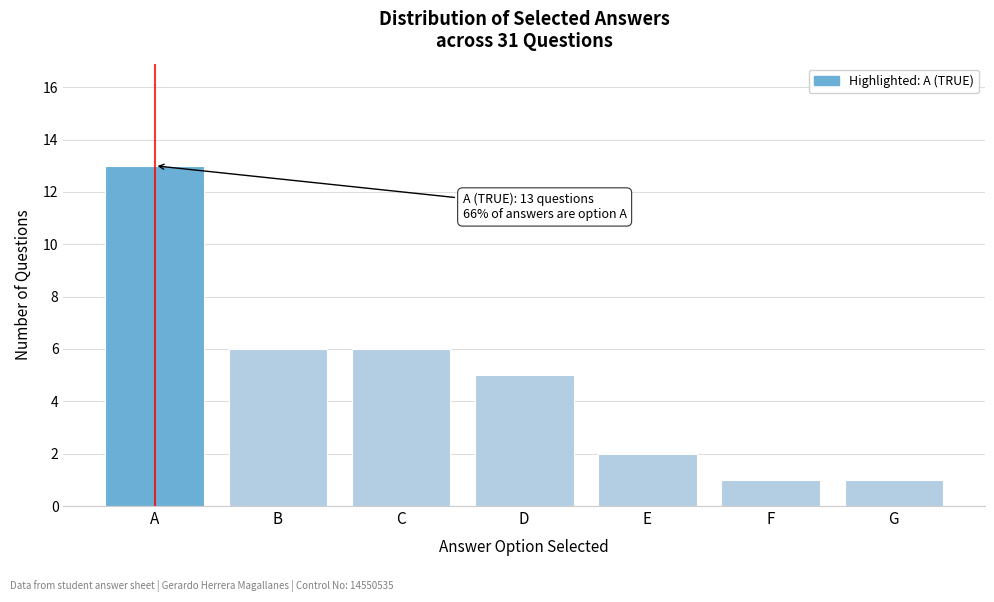

Reading right to left, transcribe all the data shown in this chart.

G=1	F=1	E=2	D=5	C=6	B=6	A=13